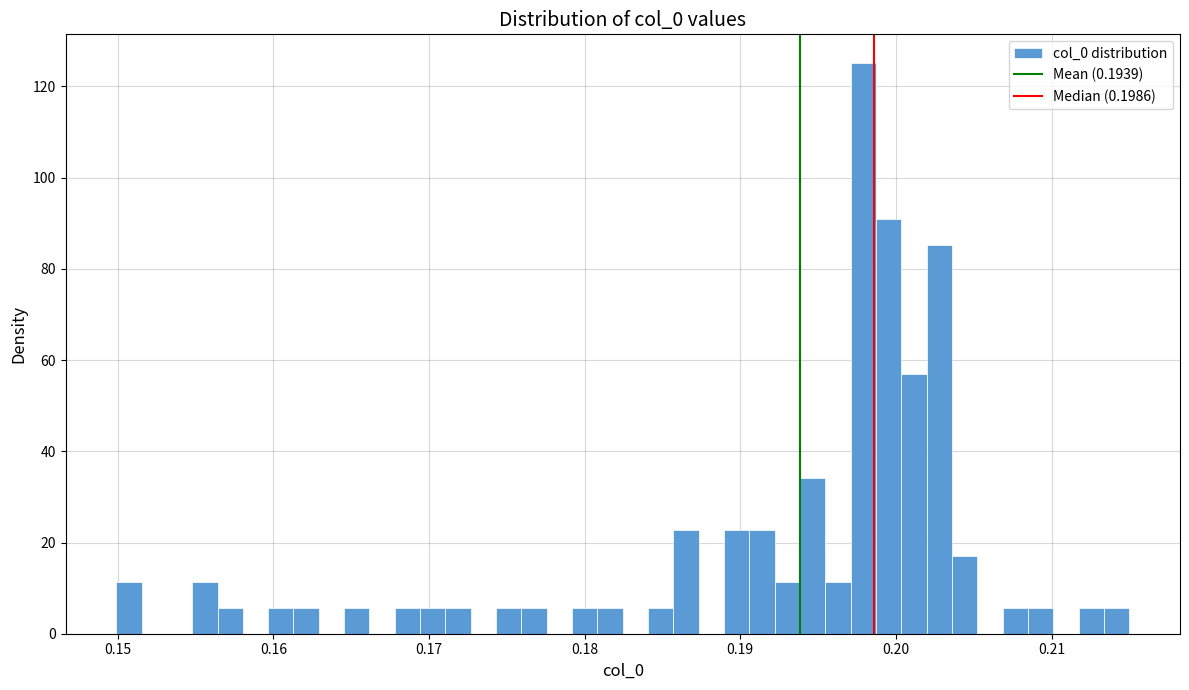

Read against the x-axis, roughly where is the centre of the tallest bar?

0.198